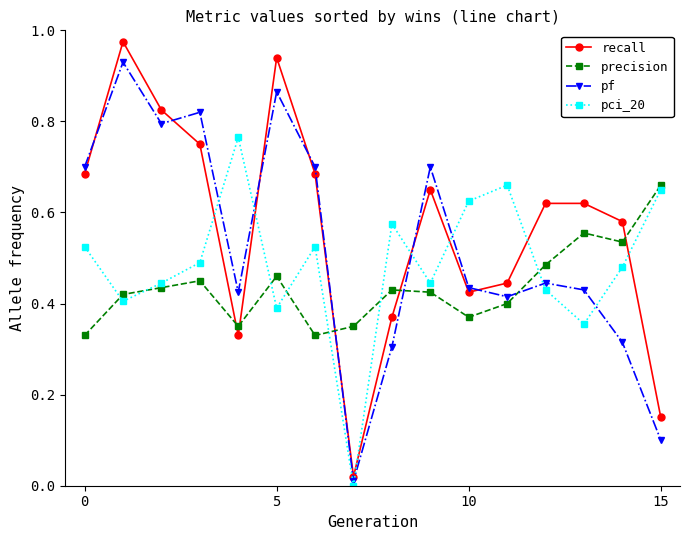

True or false: pf and precision cross at least once.

True